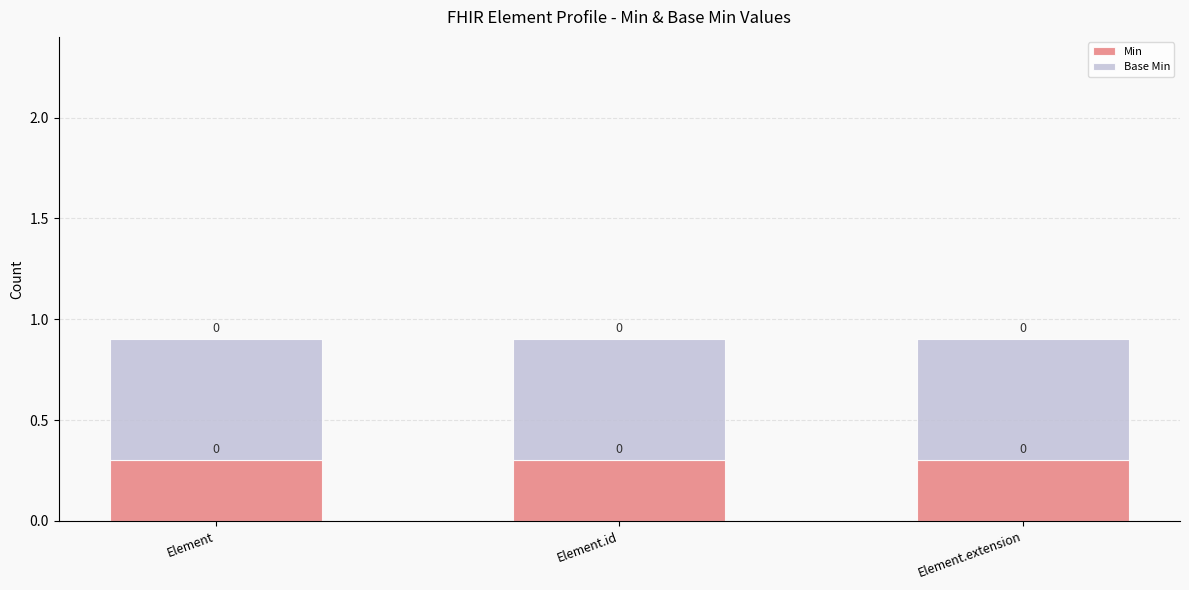

Rank the categories by Min value from highest to lowest.

Element, Element.id, Element.extension